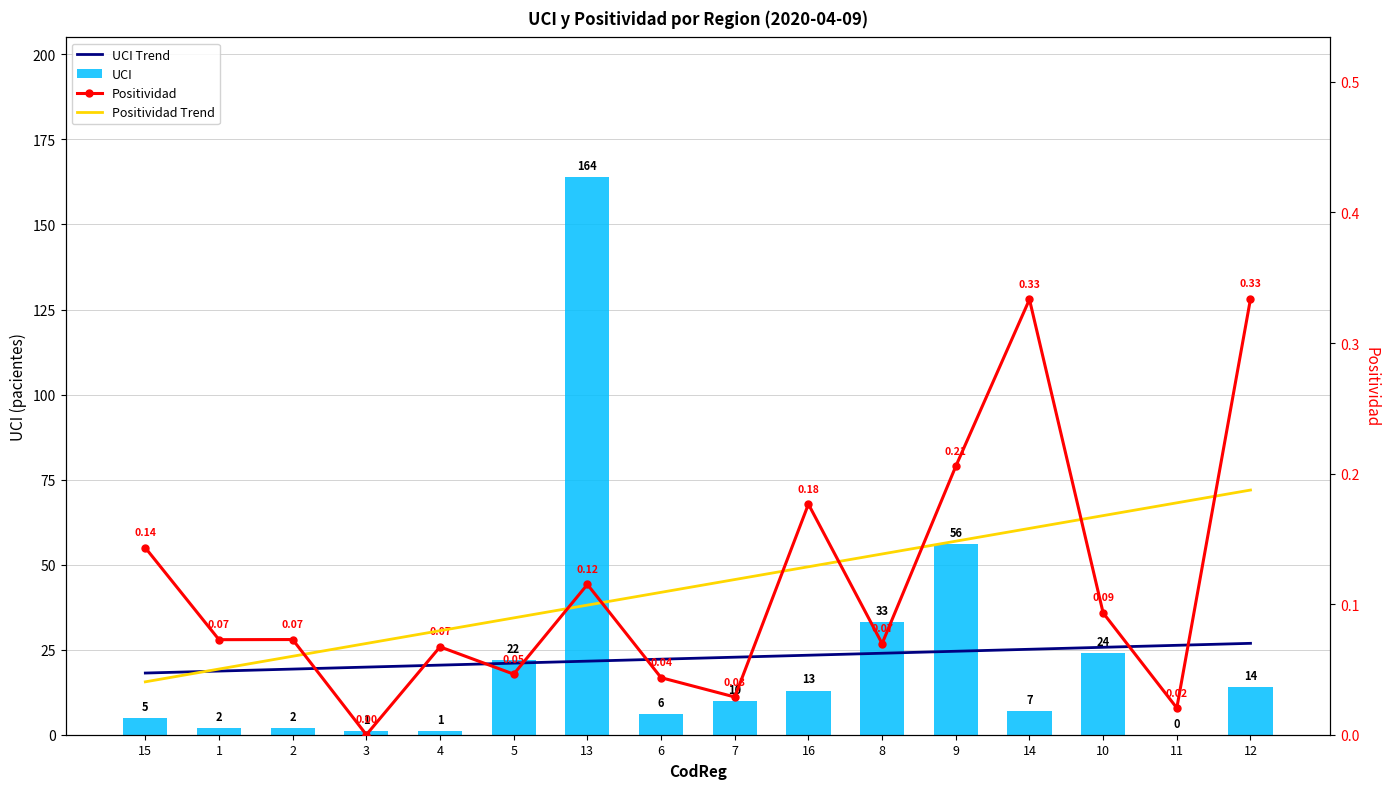

What are all the series names shown in the legend?

UCI Trend, UCI, Positividad, Positividad Trend